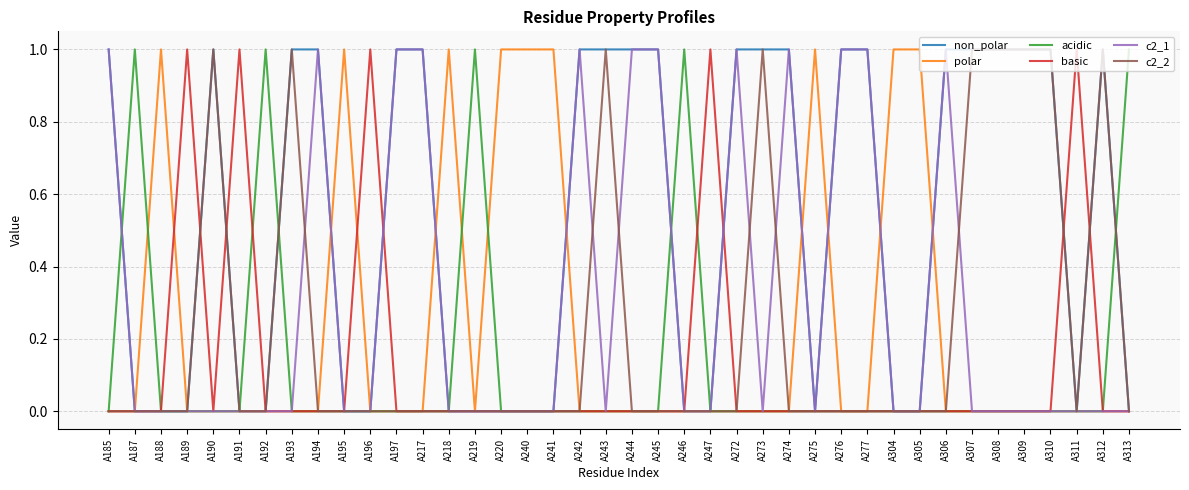

The value of c2_2 at A194 is 0. True or false?

True